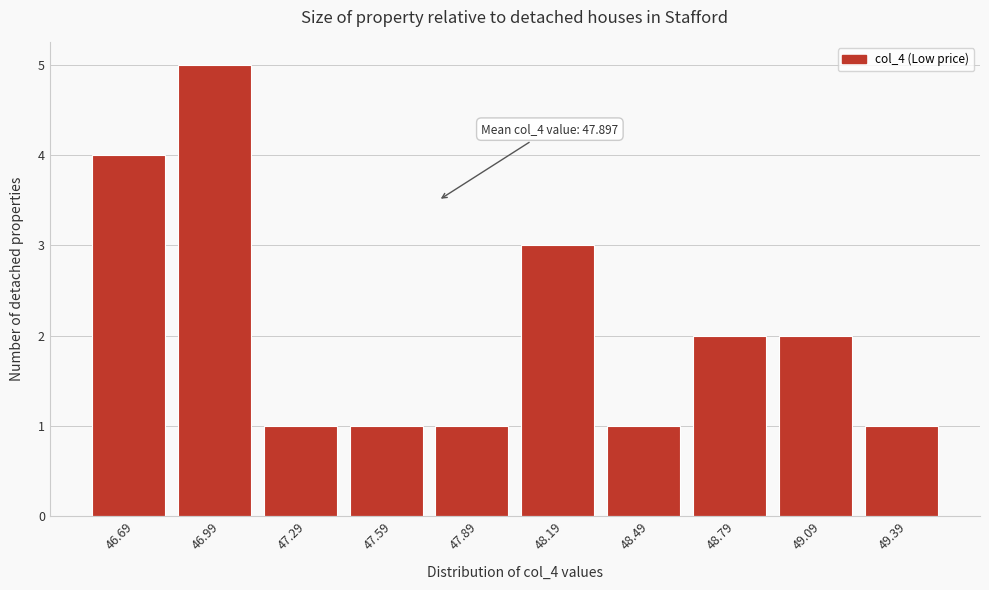

Reading left to right, what are all the values shown in this chart?

4	5	1	1	1	3	1	2	2	1